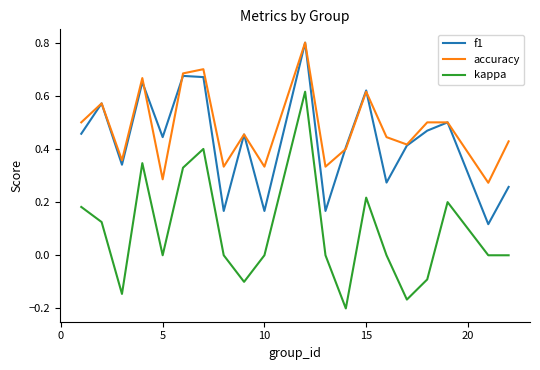

Which series has the largest range (max minus min)?

kappa